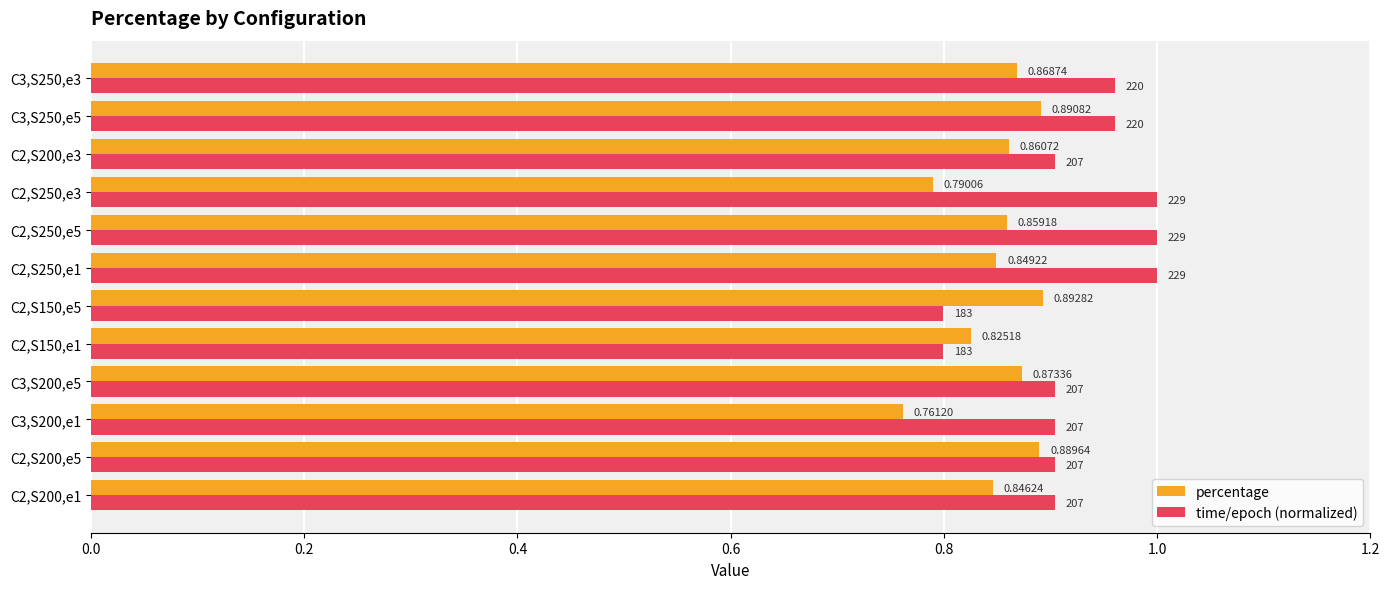

Rank the series by their average value, from lowest to highest.

percentage, time/epoch (normalized)